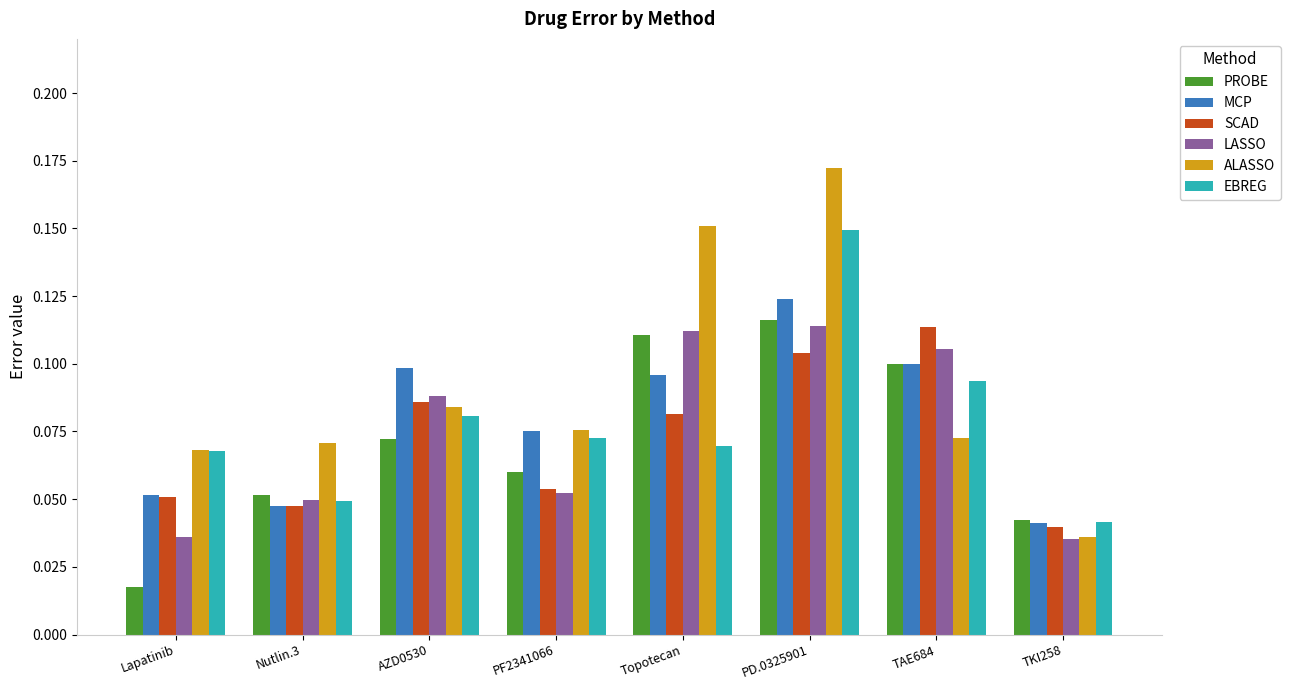

What is the label of the 1st bar from the left?

Lapatinib